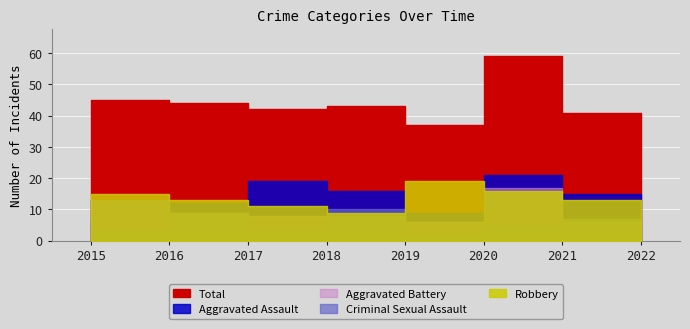

Between 2017 and 2018, which is larger?

2018